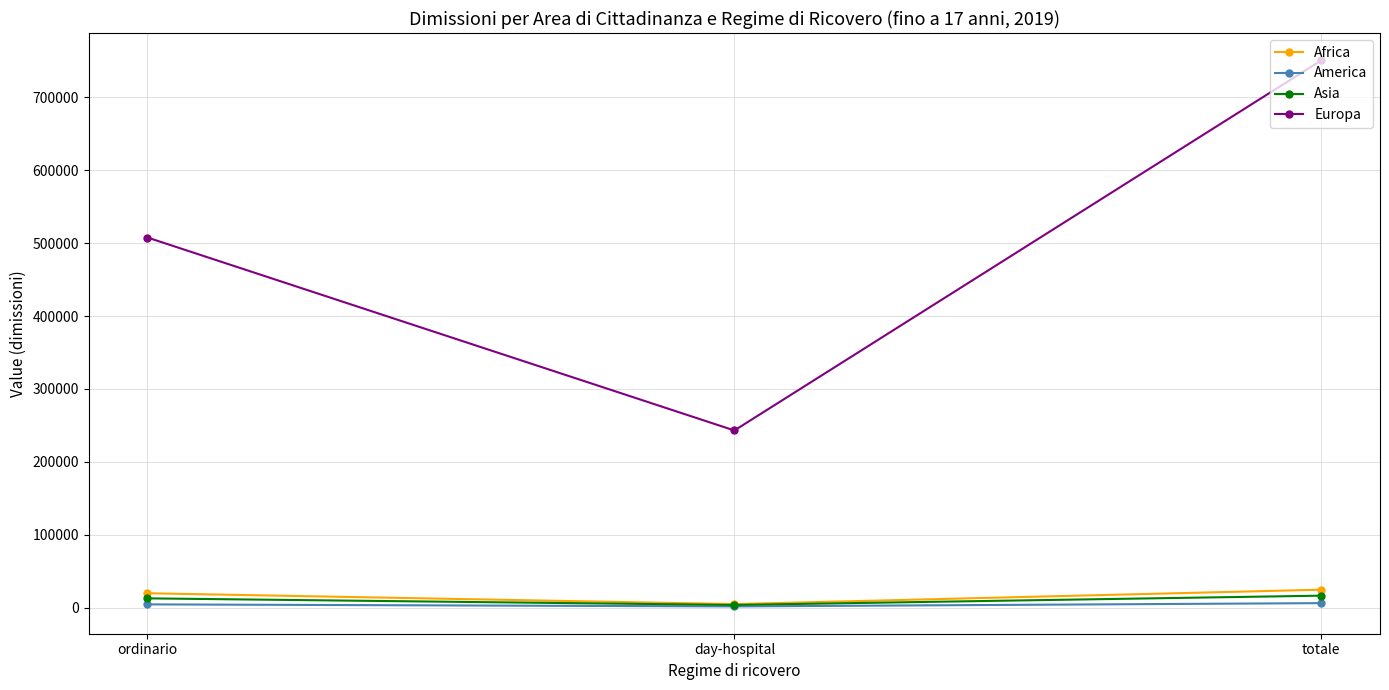

Where is Asia nearest to the value 10083?

ordinario